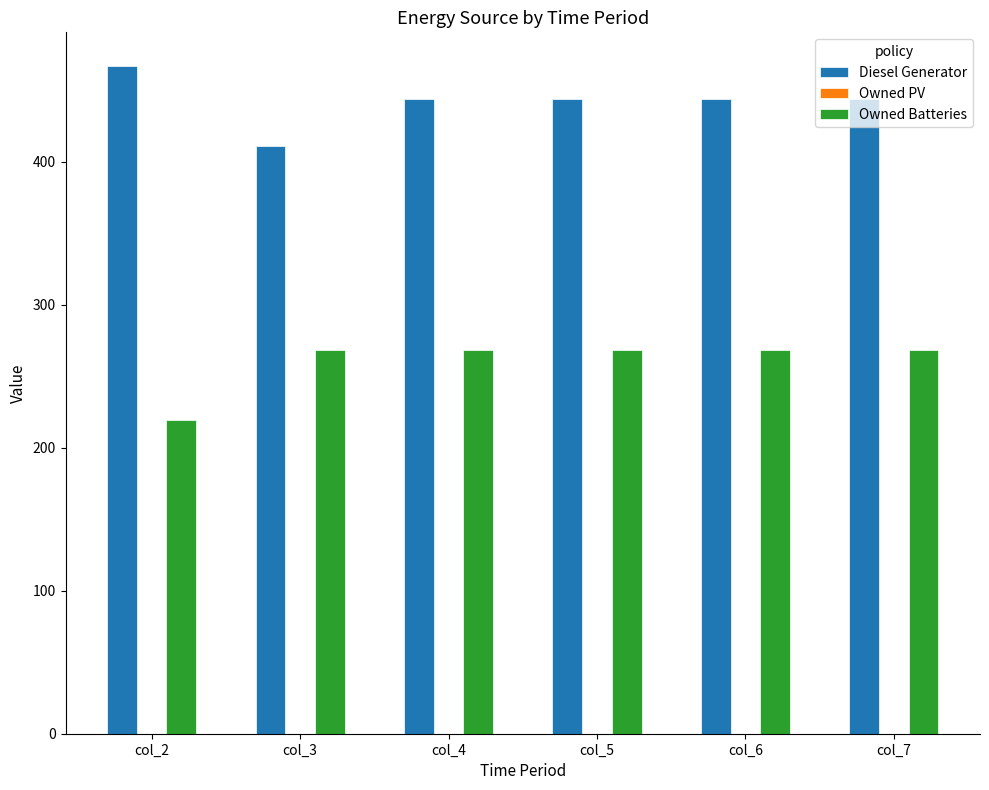

What is the minimum value shown in the chart?

219